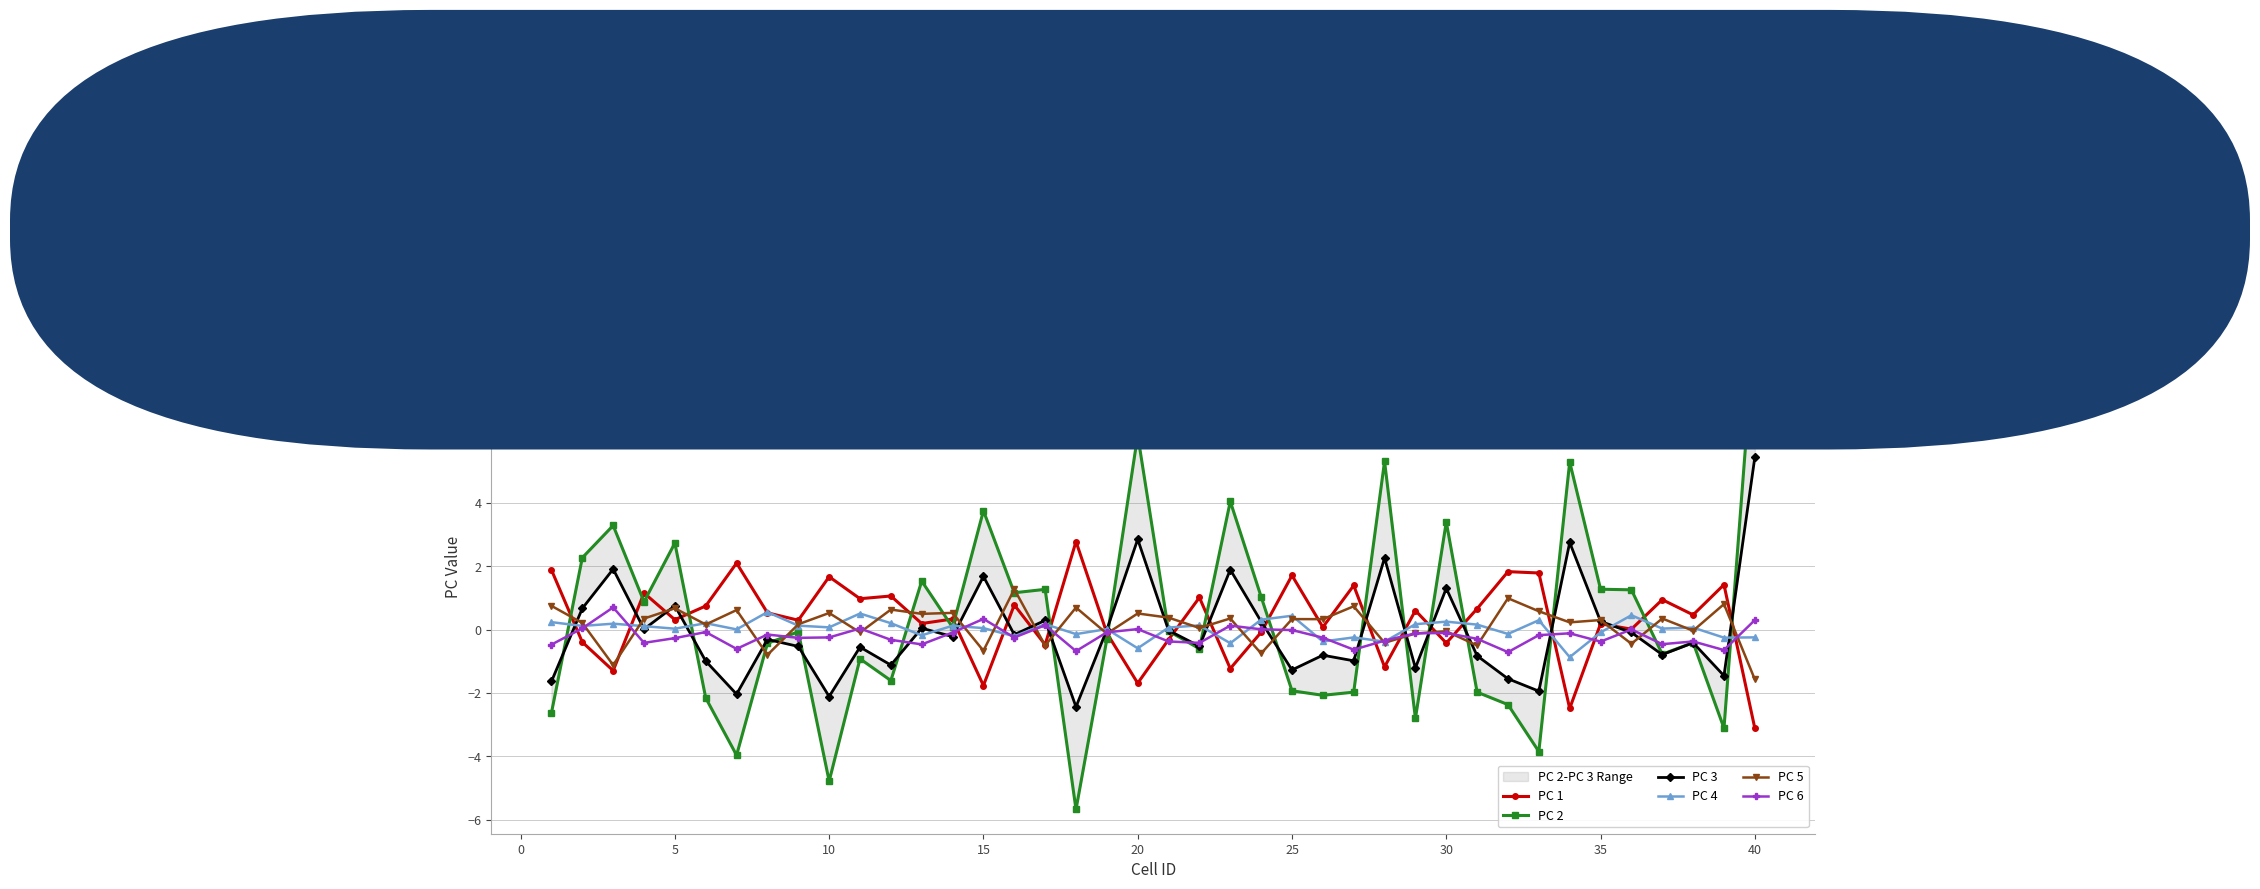

What is the highest value of the PC 6 series?

0.7